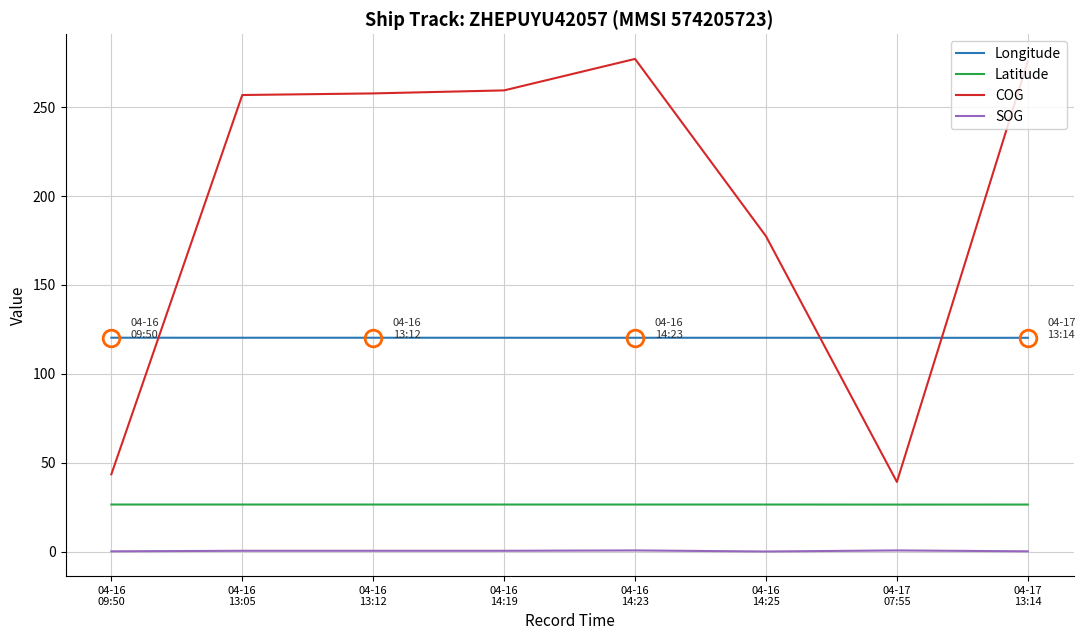

What is the maximum value shown in the chart?

277.1